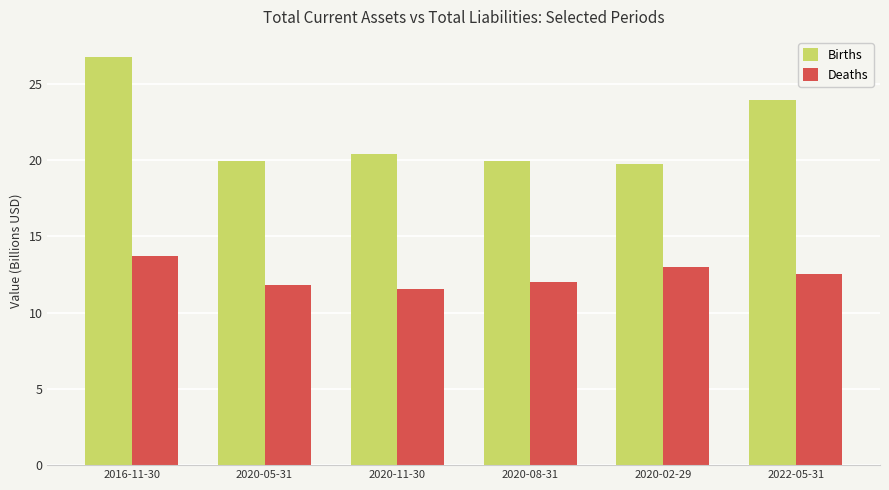

At which category does the chart reach its peak across all series?

2016-11-30